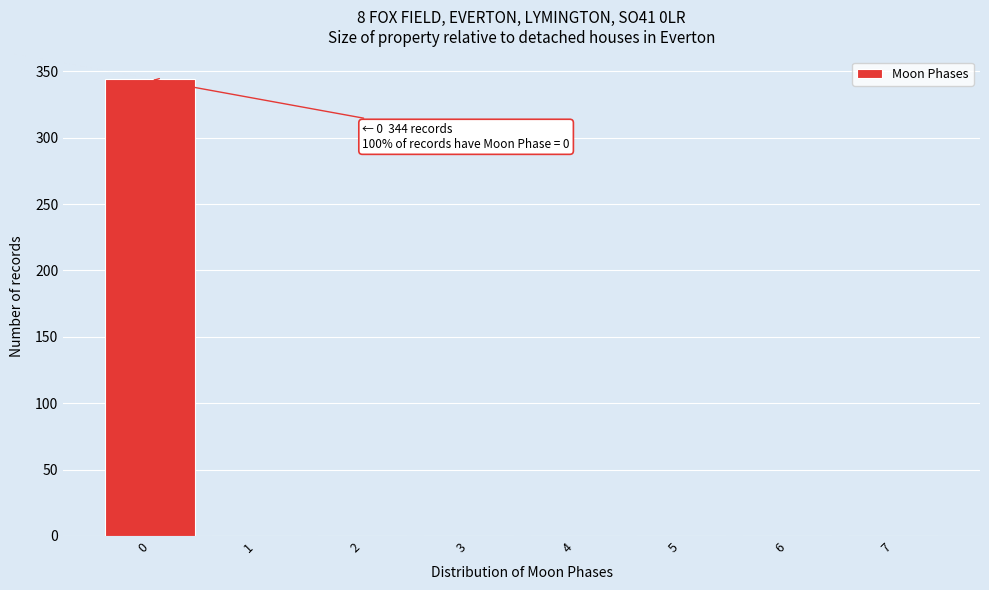

Reading left to right, extract all data points from this chart.

0=344	1=0	2=0	3=0	4=0	5=0	6=0	7=0